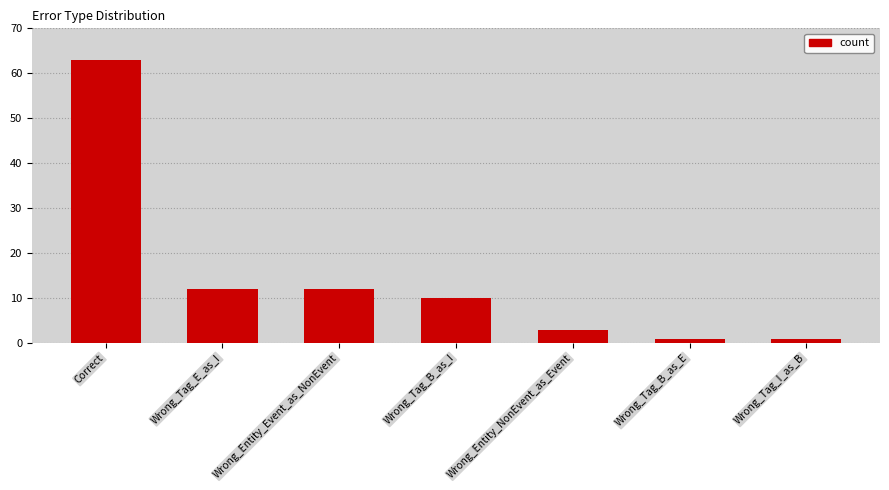

Reading left to right, list all the values displayed in this chart.

Correct=63	Wrong_Tag_E_as_I=12	Wrong_Entity_Event_as_NonEvent=12	Wrong_Tag_B_as_I=10	Wrong_Entity_NonEvent_as_Event=3	Wrong_Tag_B_as_E=1	Wrong_Tag_I_as_B=1